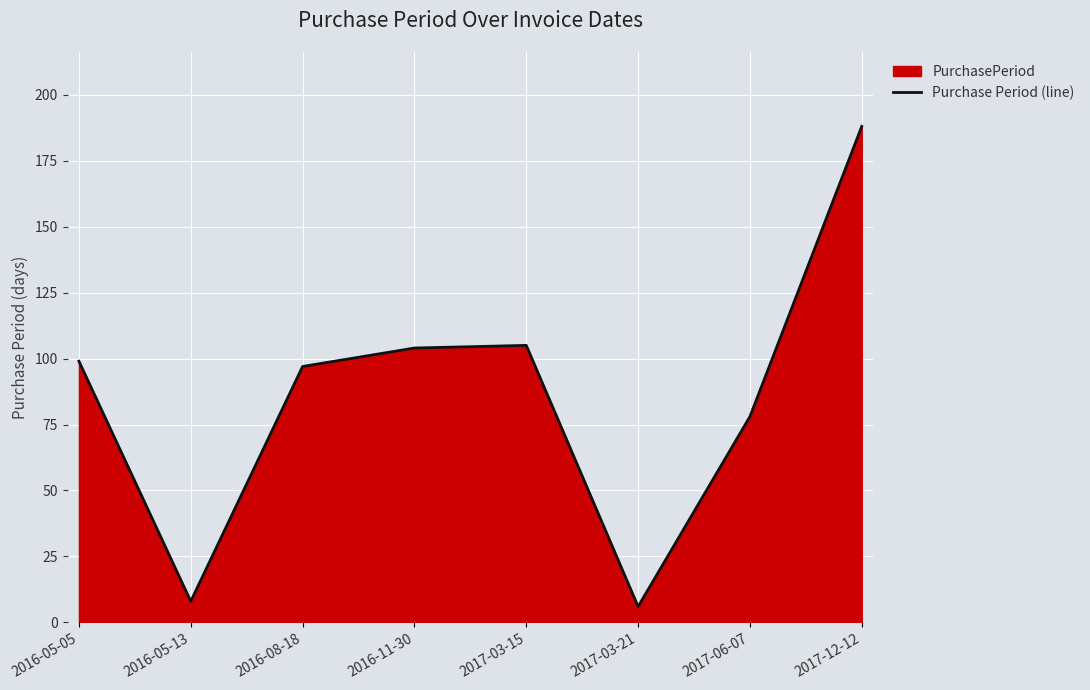

What is the average value?

86